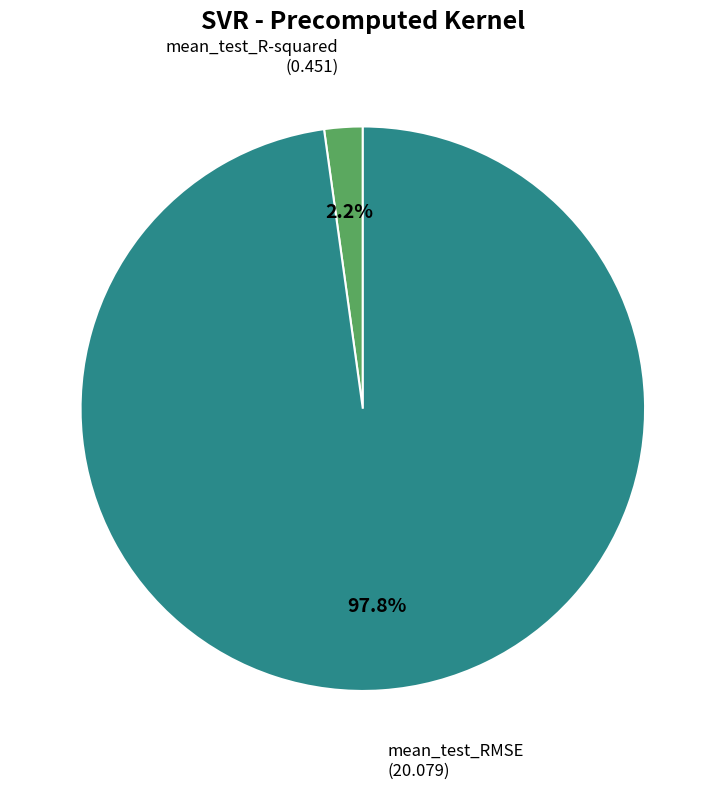

Does any single category account for the majority?

Yes